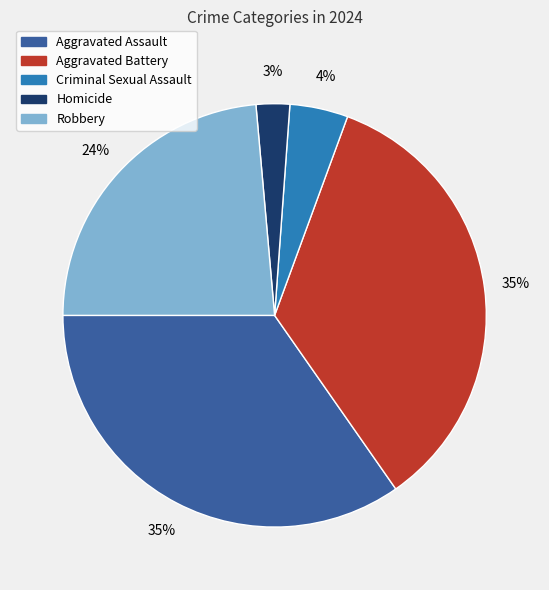

To the nearest percent, what is the average slice percentage?

20%